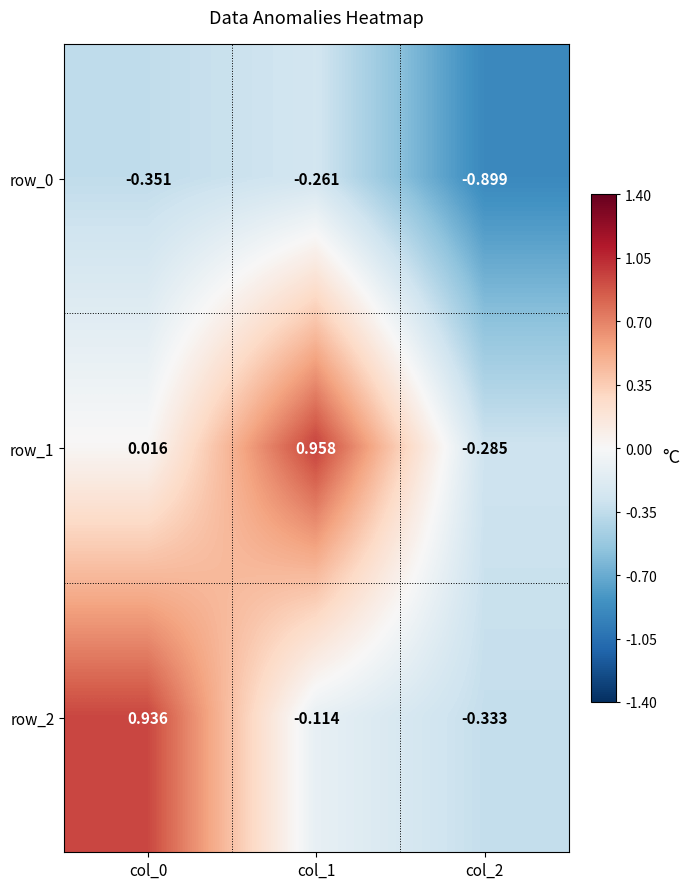

What is the spread (max minus min) of values at col_1?

1.2